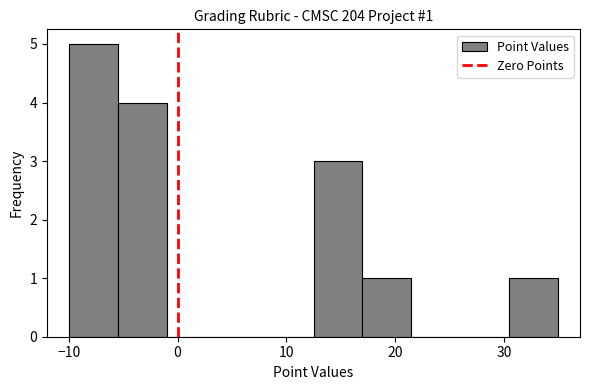

Which range on the x-axis has the tallest bar?

-10.0 to -5.5